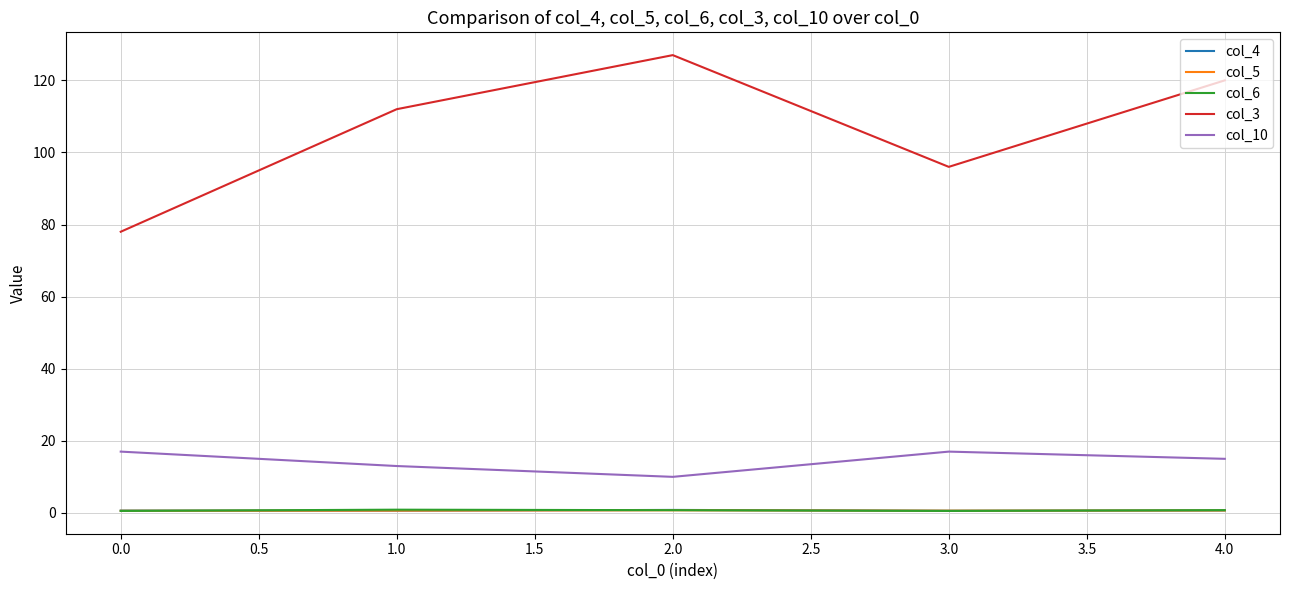

At which category does the chart reach its peak across all series?

2.0